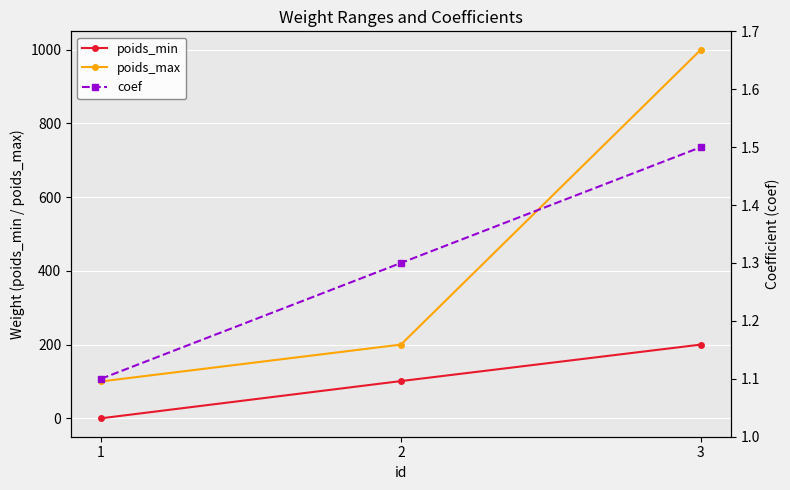

What is the value of the coef point at the 3rd from the left?

1.5